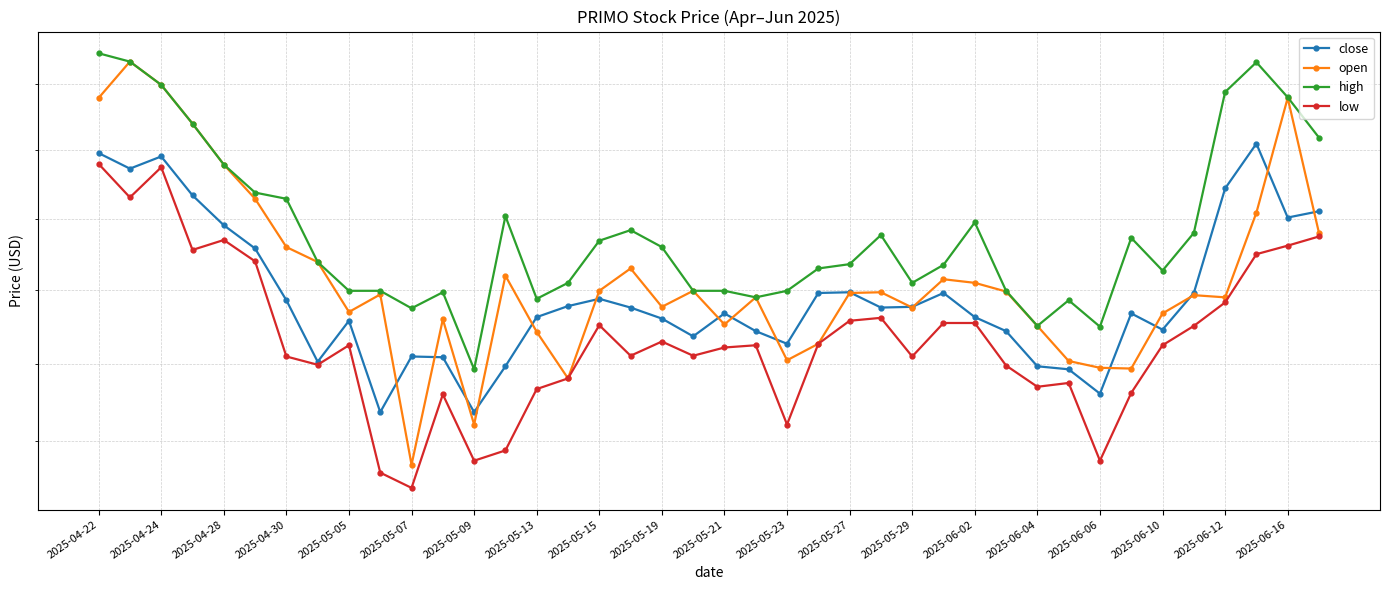

List the series in order of their peak value, highest first.

high, open, close, low